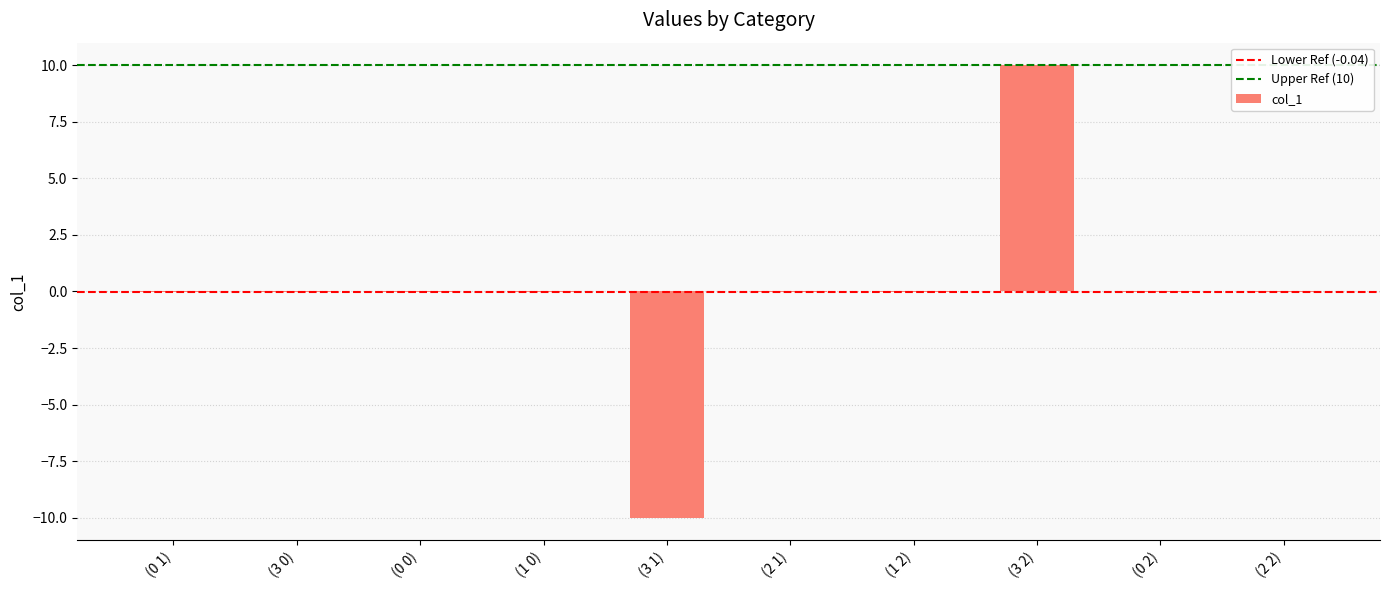

What is the sum of all values?

-0.3